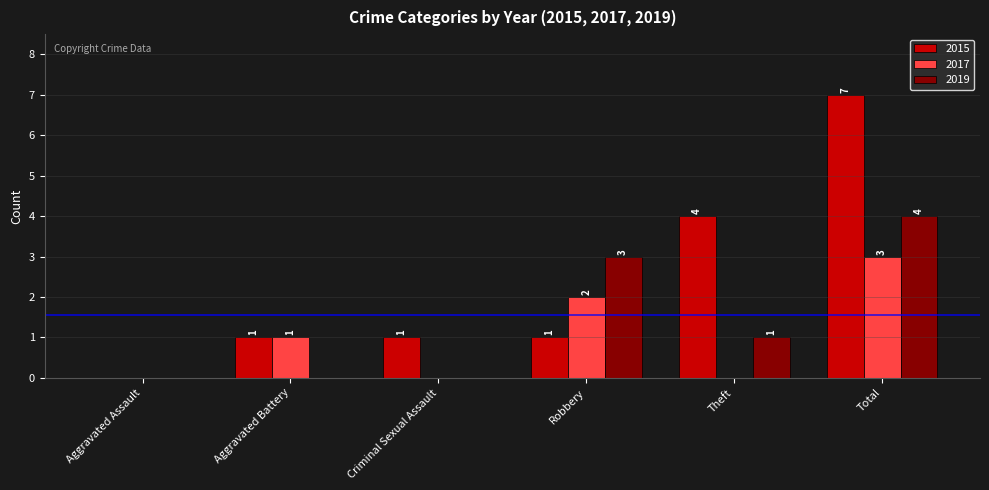

How many 2017 values are between 0 and 2?

5